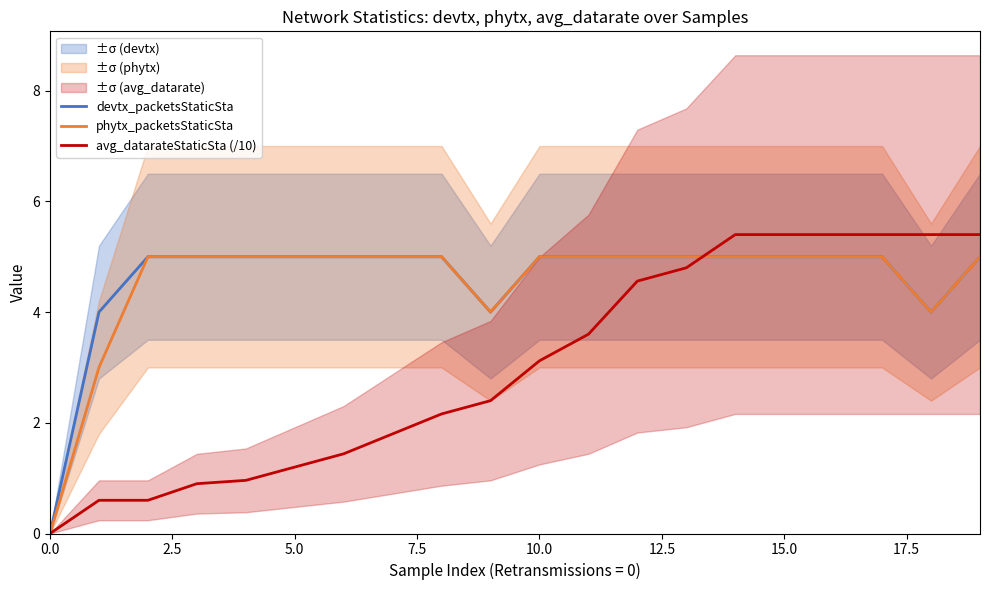

True or false: devtx_packetsStaticSta has a value of 5.0 at 15.0.

True